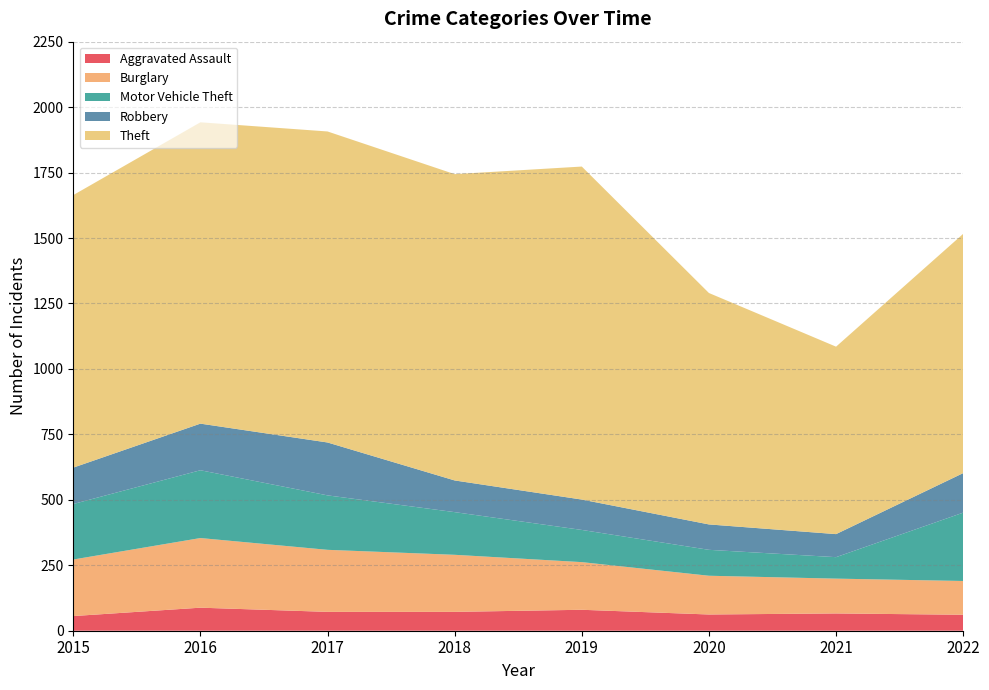

Reading right to left, list all the values displayed in this chart.

Aggravated Assault: 61	66	62	80	72	72	88	56
Burglary: 129	133	148	182	218	237	266	216
Motor Vehicle Theft: 261	82	99	123	163	208	259	212
Robbery: 151	88	97	116	121	202	178	139
Theft: 914	716	884	1272	1170	1188	1151	1041